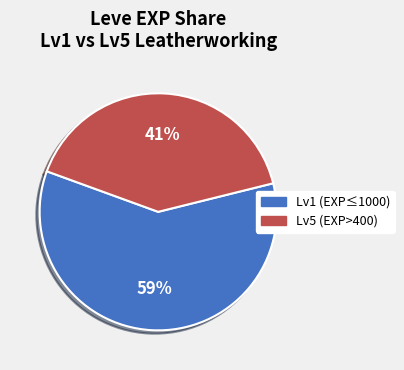

To the nearest percent, what is the average slice percentage?

50%